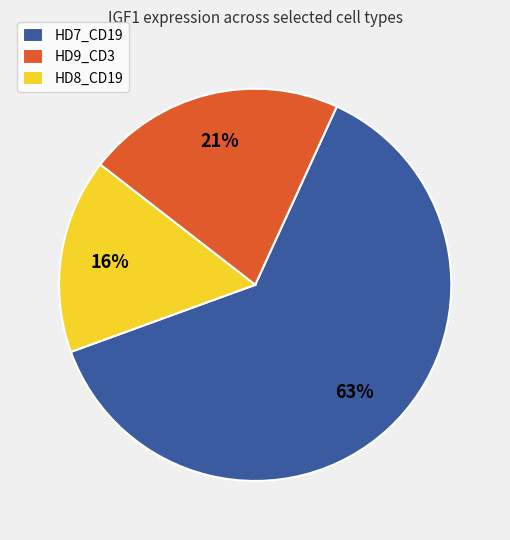

How many segments does this pie chart have?

3